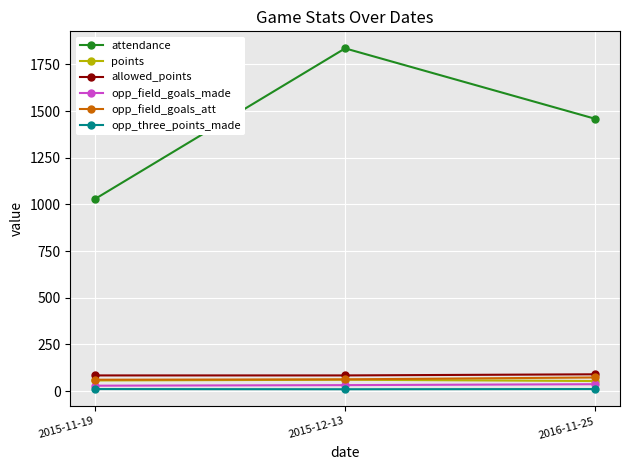

How many categories are shown in the chart?

3